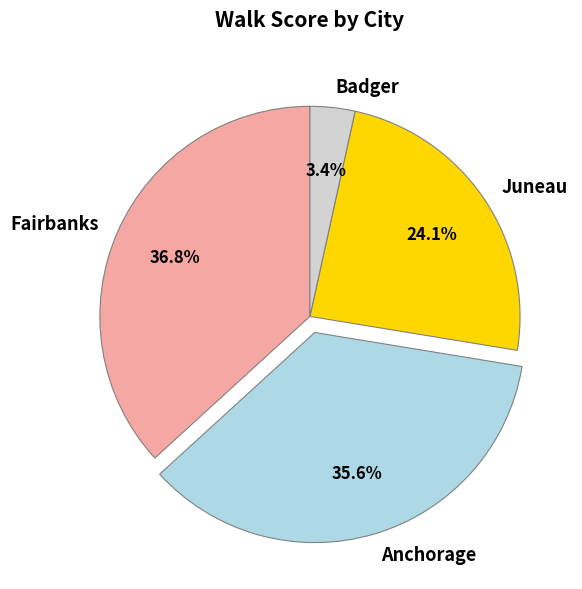

Does Anchorage account for over 50% of the chart?

No